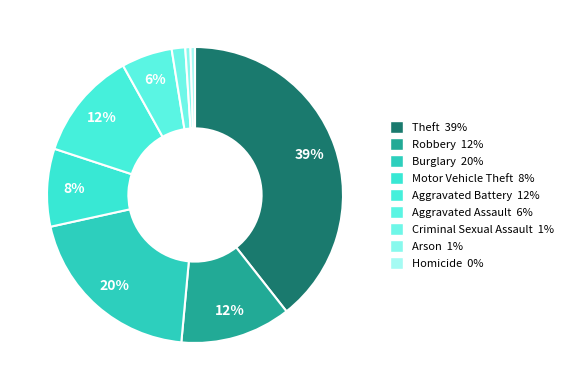

Between Robbery and Burglary, which is larger?

Burglary